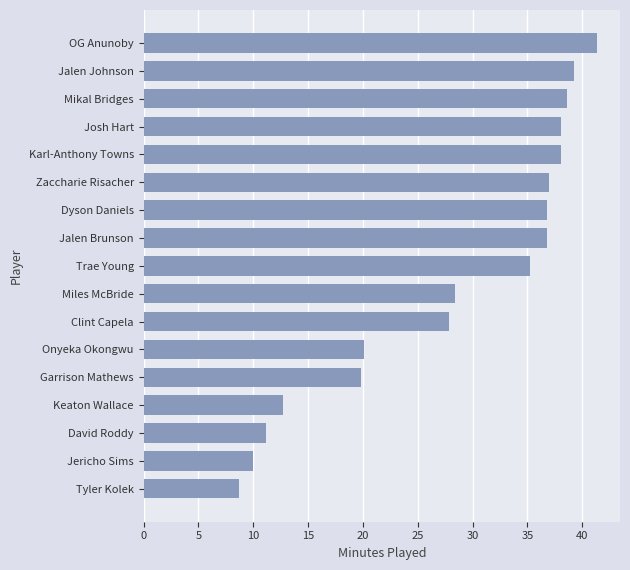

Is it true that the value at Miles McBride is 28.4?

True